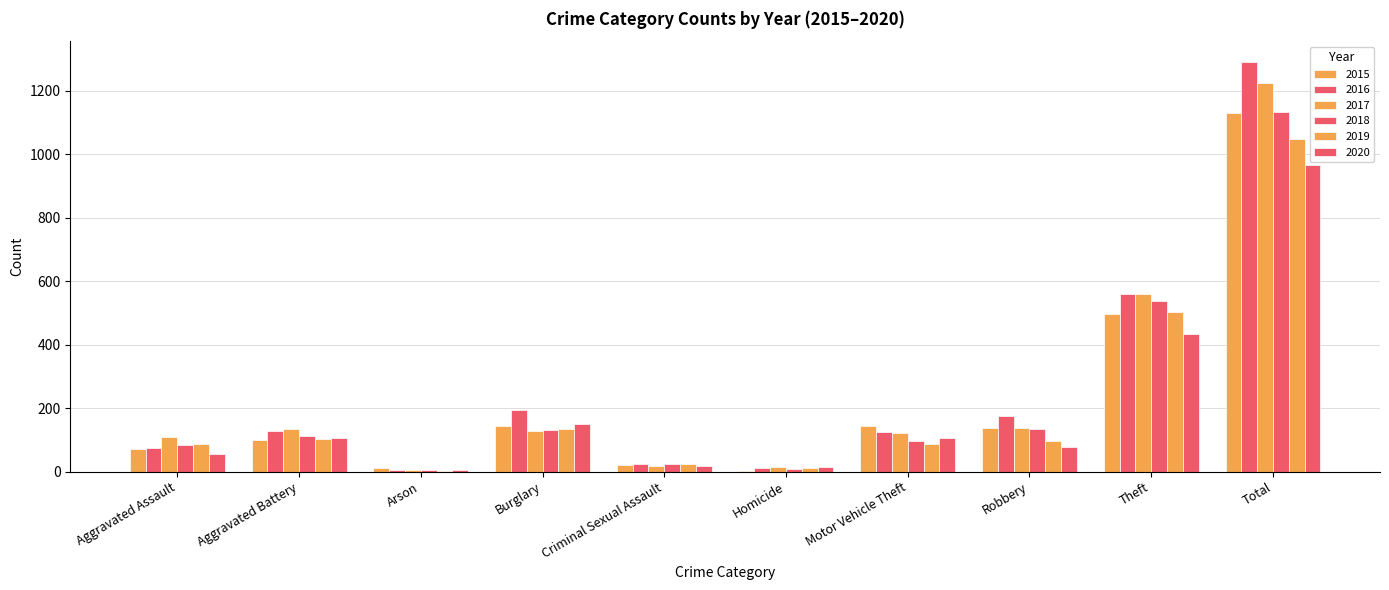

What is the highest value of the 2015 series?

1130